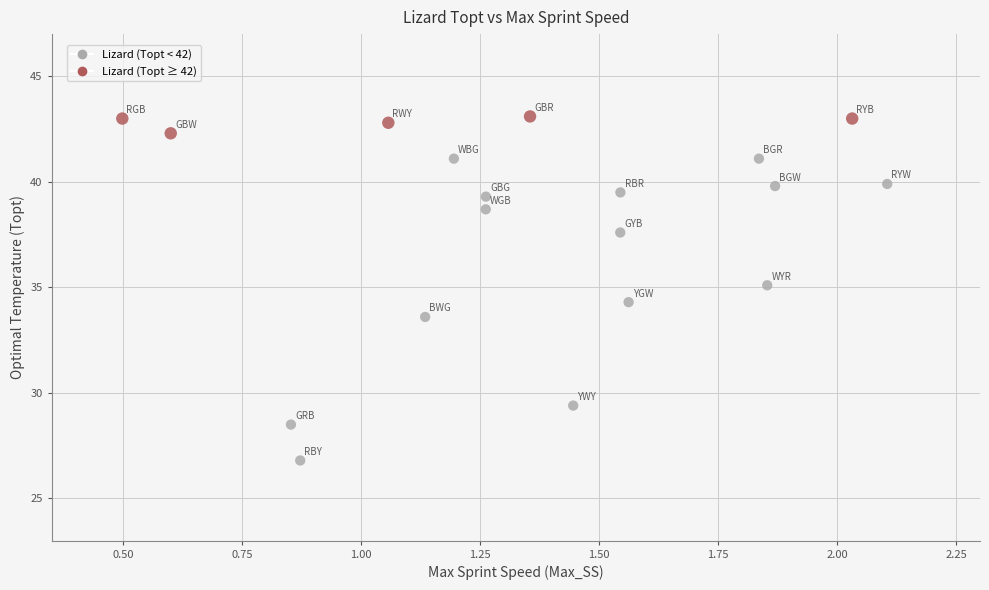

What is the range of X values (max minus min)?

1.6